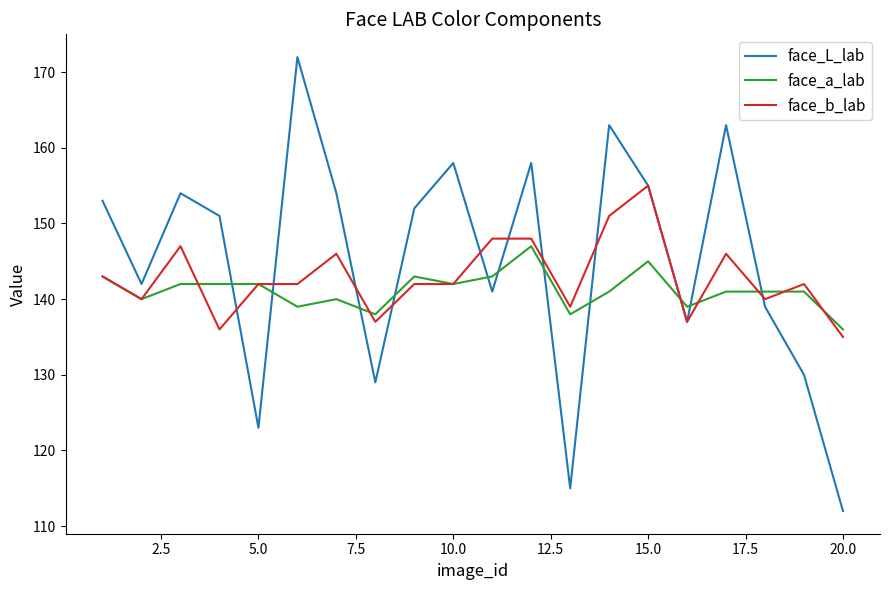

What is the minimum value for face_b_lab?

135